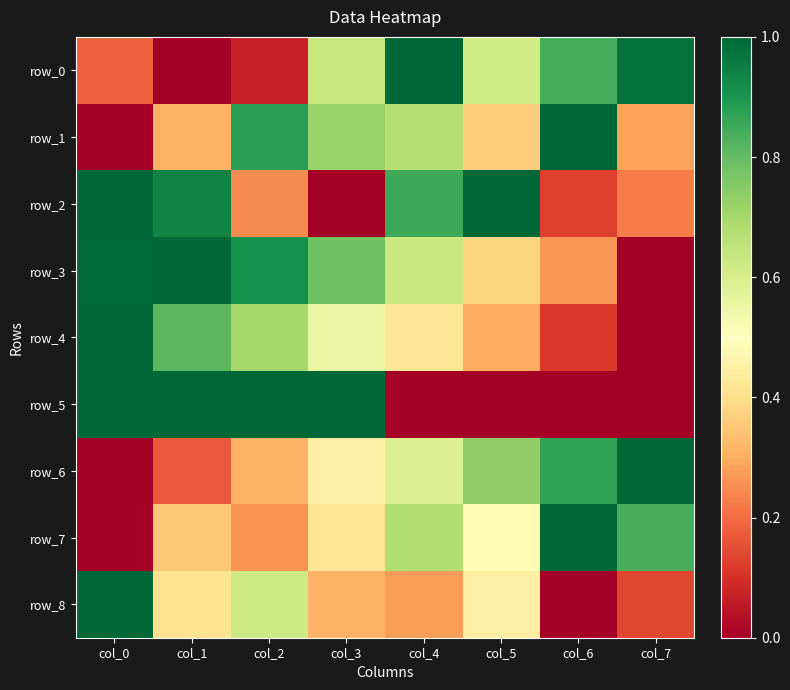

Between col_6 and col_3, which is larger?

col_6